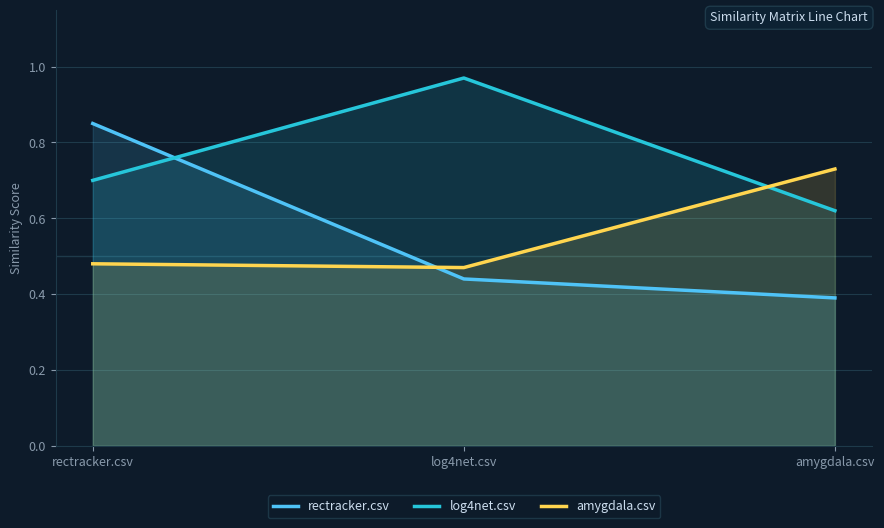

Reading left to right, extract all data points from this chart.

rectracker.csv: rectracker.csv=0.8	log4net.csv=0.4	amygdala.csv=0.4
log4net.csv: rectracker.csv=0.7	log4net.csv=1.0	amygdala.csv=0.6
amygdala.csv: rectracker.csv=0.5	log4net.csv=0.5	amygdala.csv=0.7